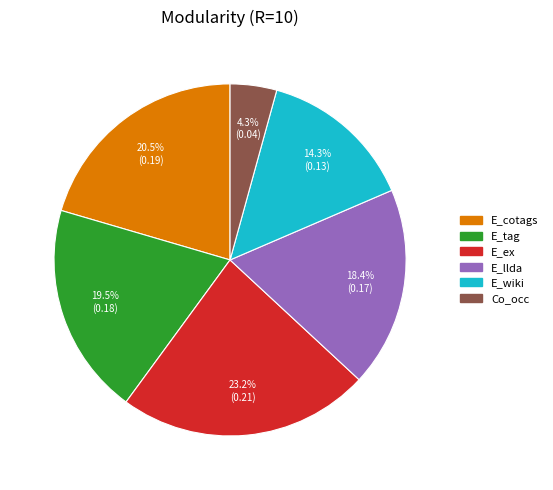

Does any single category account for the majority?

No